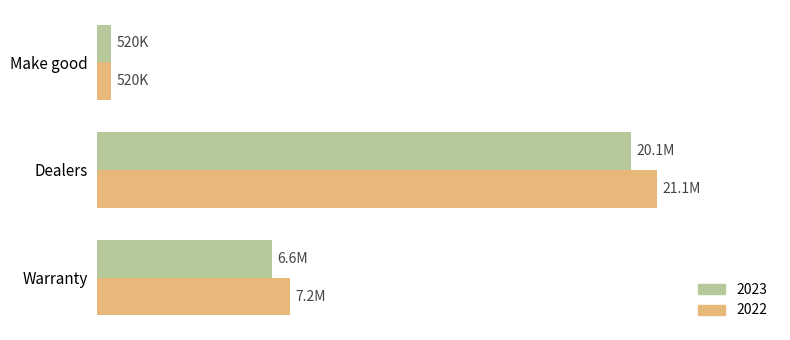

Which label corresponds to the smallest value in the chart?

Make good